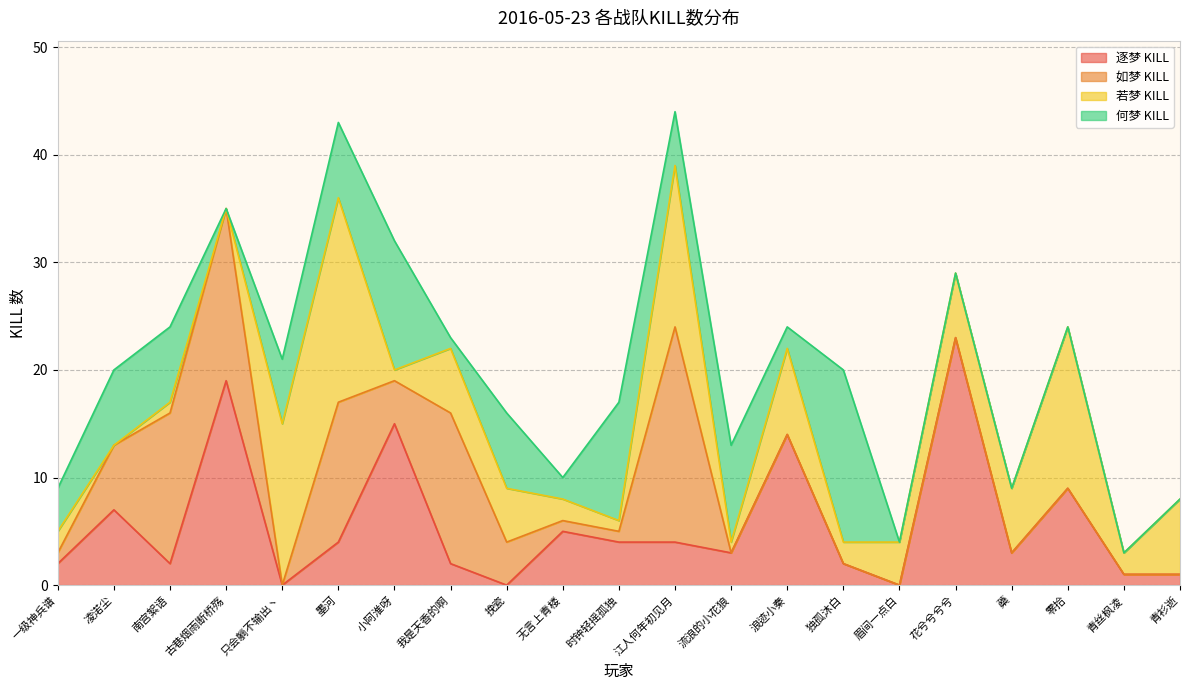

Does the chart have visible grid lines?

Yes